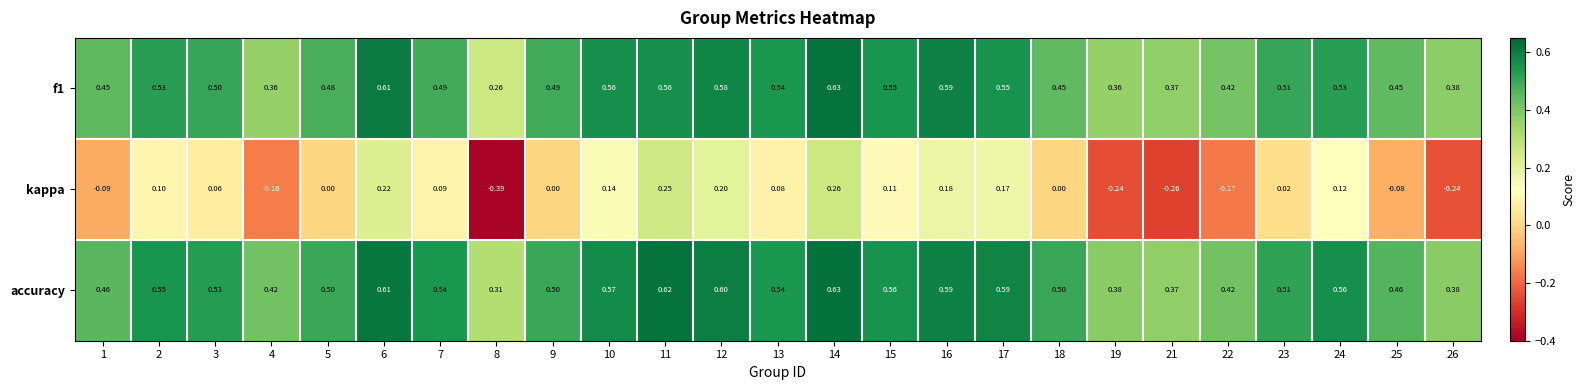

At 25, list the series in order from largest to smallest.

accuracy, f1, kappa